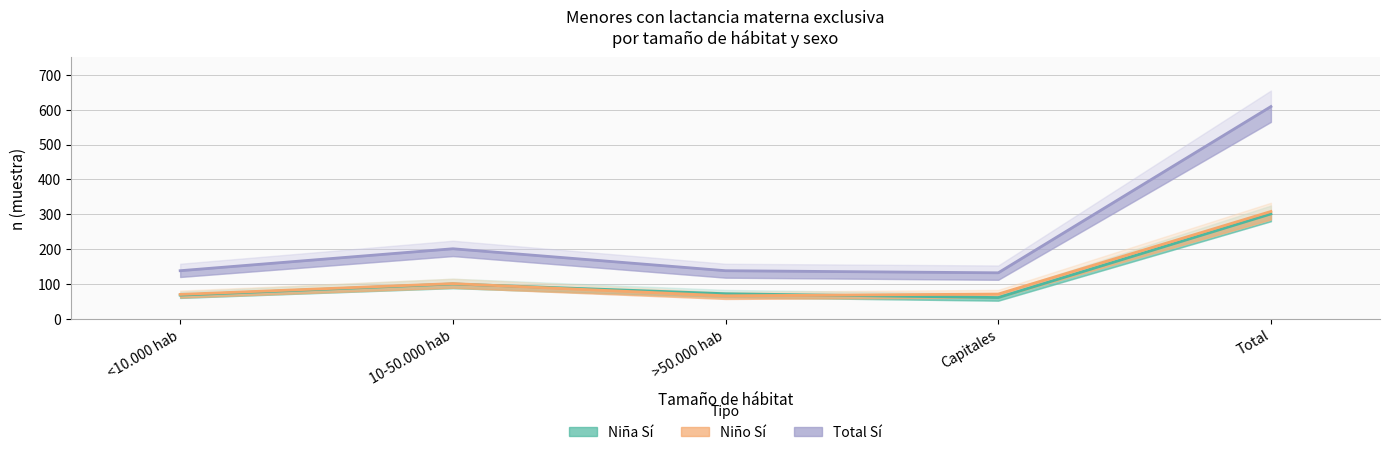

Which has a higher value, >50.000 hab or <10.000 hab?

>50.000 hab